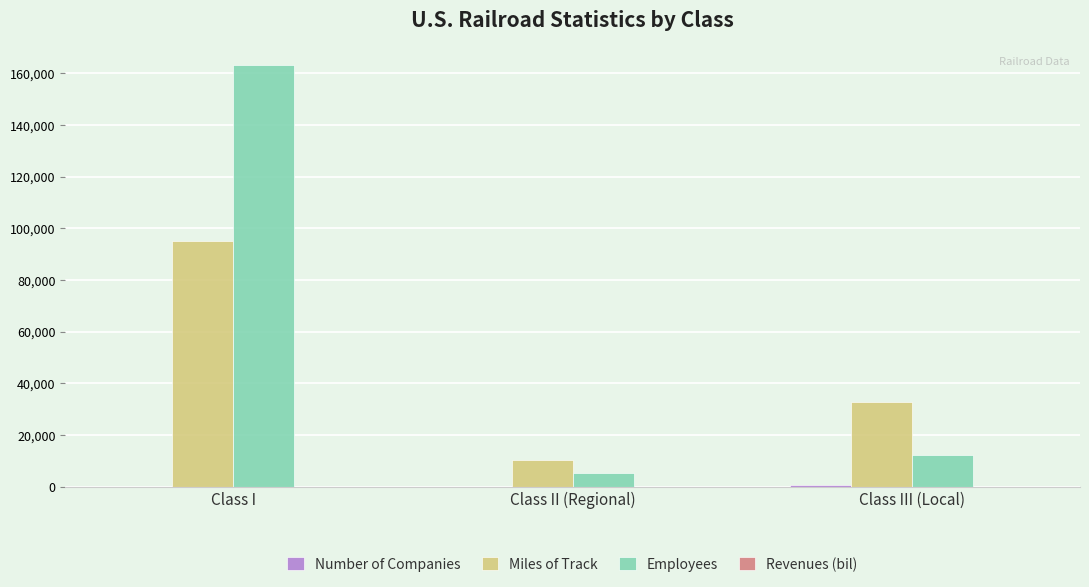

How many categories are shown in the chart?

3